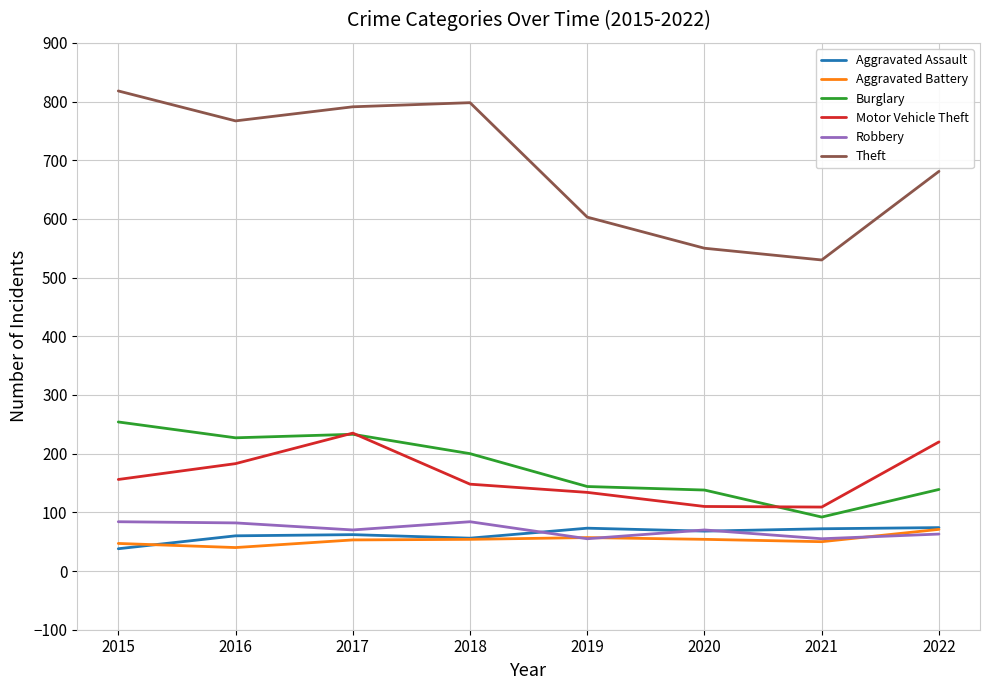

True or false: Aggravated Assault has a value of 87 at 2018.

False